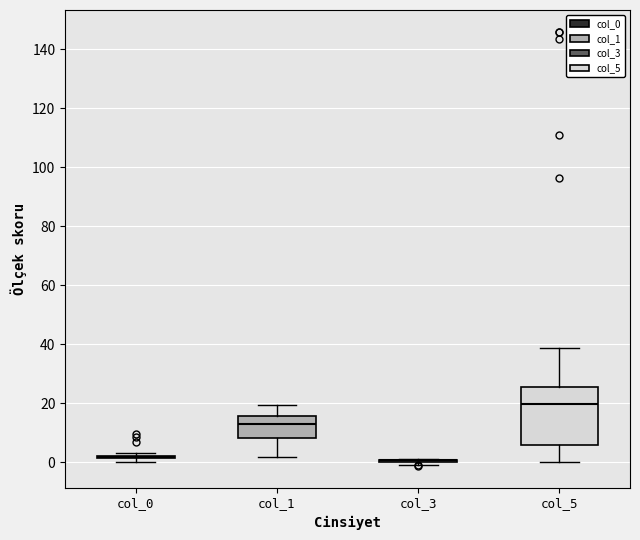

Reading left to right, read every box against the y-axis: the position of its median line, the range the box covers, and the ends of its whiskers. The values are not printed on the chart, so give them approximately, as read against the axis.

col_0: box collapsed to a line at 2, whiskers 0 to 4
col_1: median 12, box 8 to 16, whiskers 2 to 20
col_3: box collapsed to a line at 0, whiskers 0 to 2
col_5: median 20, box 6 to 26, whiskers 0 to 38